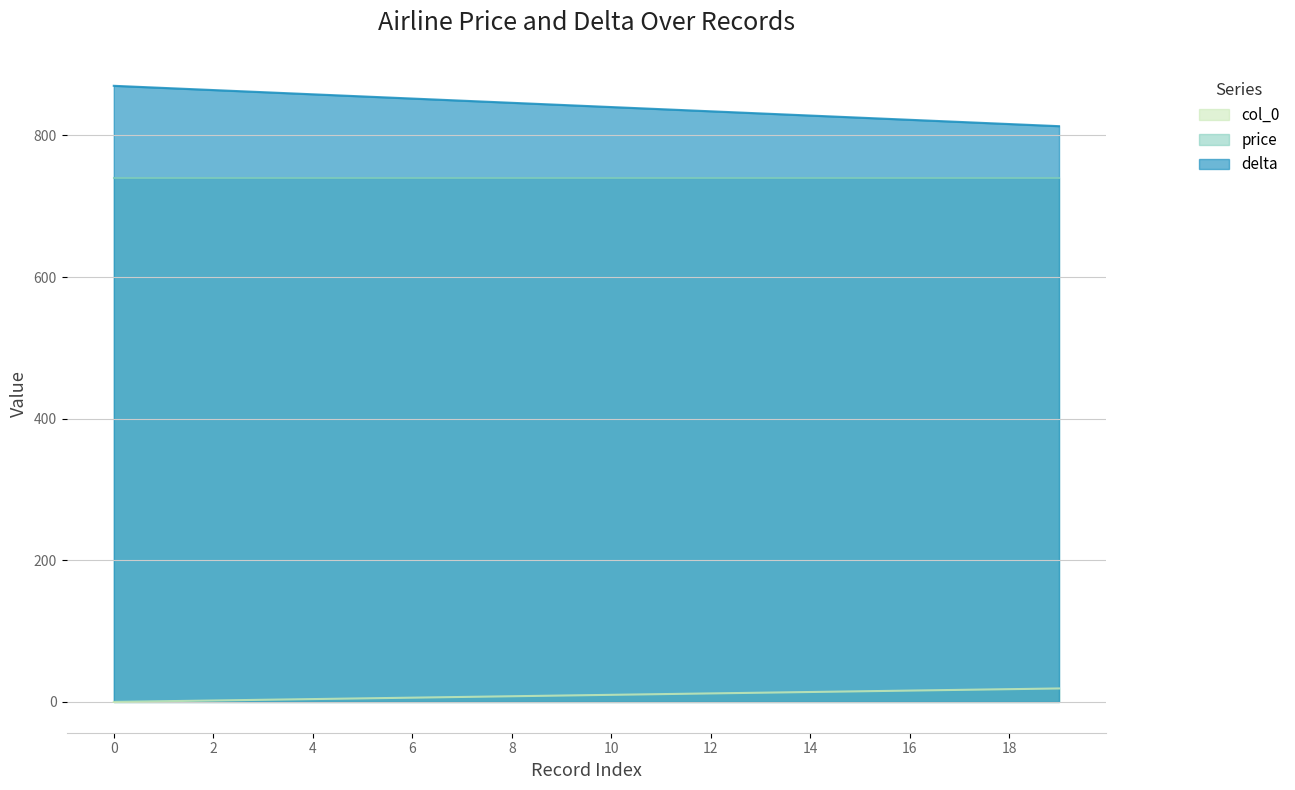

At how many categories does at least one series exceed 301?

20